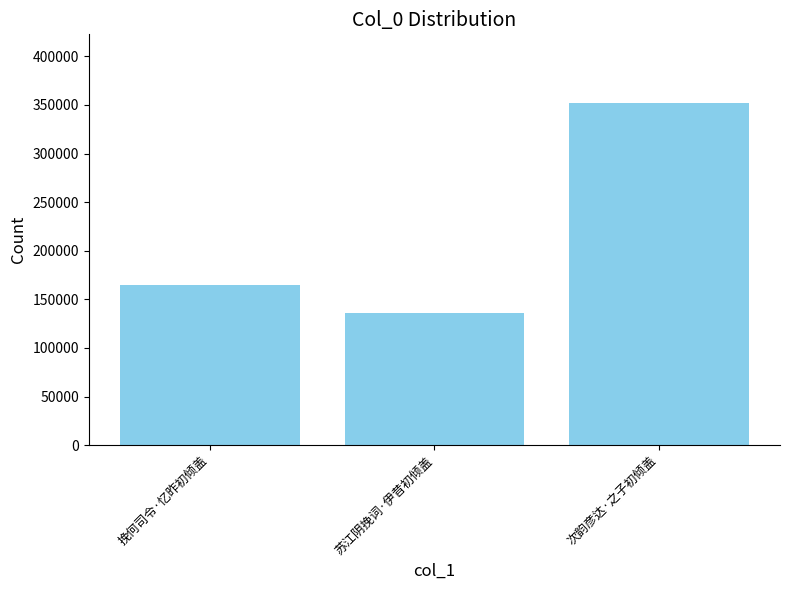

True or false: the data shows 55876 at 苏江阴挽词·伊昔初倾盖.

False